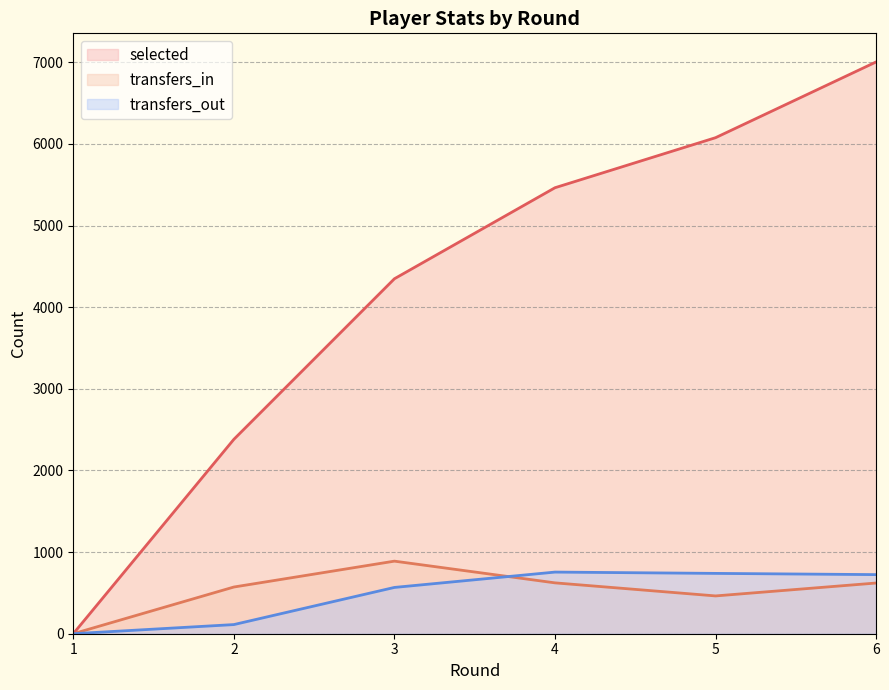

What is the difference between the highest and lowest values at 2?

2269